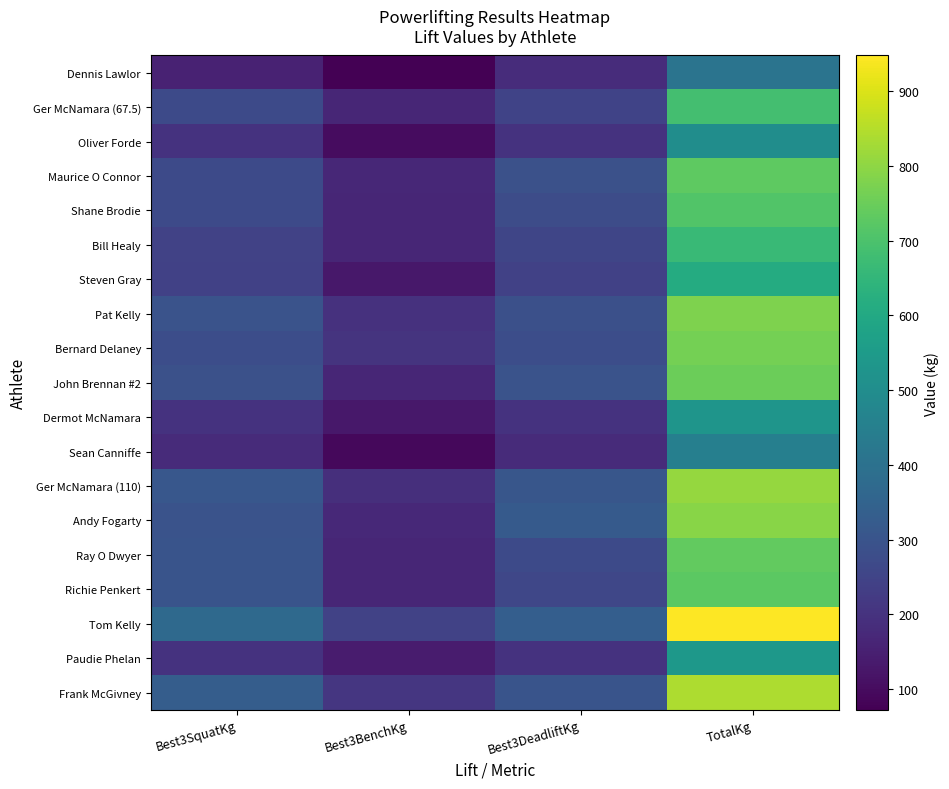

At Best3DeadliftKg, list the series in order from smallest to largest.

Sean Canniffe, Dennis Lawlor, Oliver Forde, Dermot McNamara, Paudie Phelan, Steven Gray, Ger McNamara (67.5), Bill Healy, Richie Penkert, Ray O Dwyer, Shane Brodie, Bernard Delaney, Pat Kelly, Maurice O Connor, John Brennan #2, Frank McGivney, Ger McNamara (110), Andy Fogarty, Tom Kelly